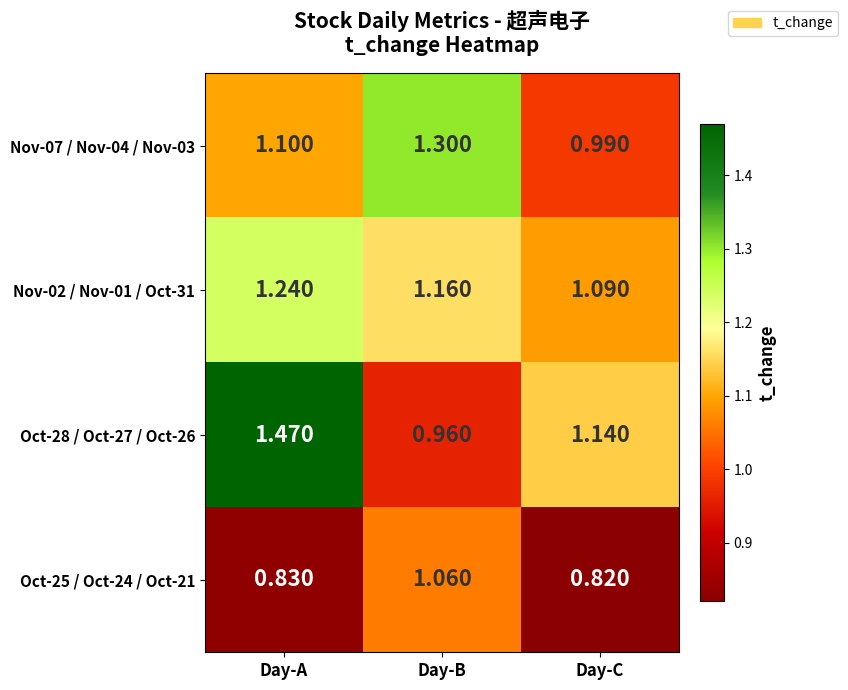

Where does the Oct-28 / Oct-27 / Oct-26 series first go above 1?

Day-A